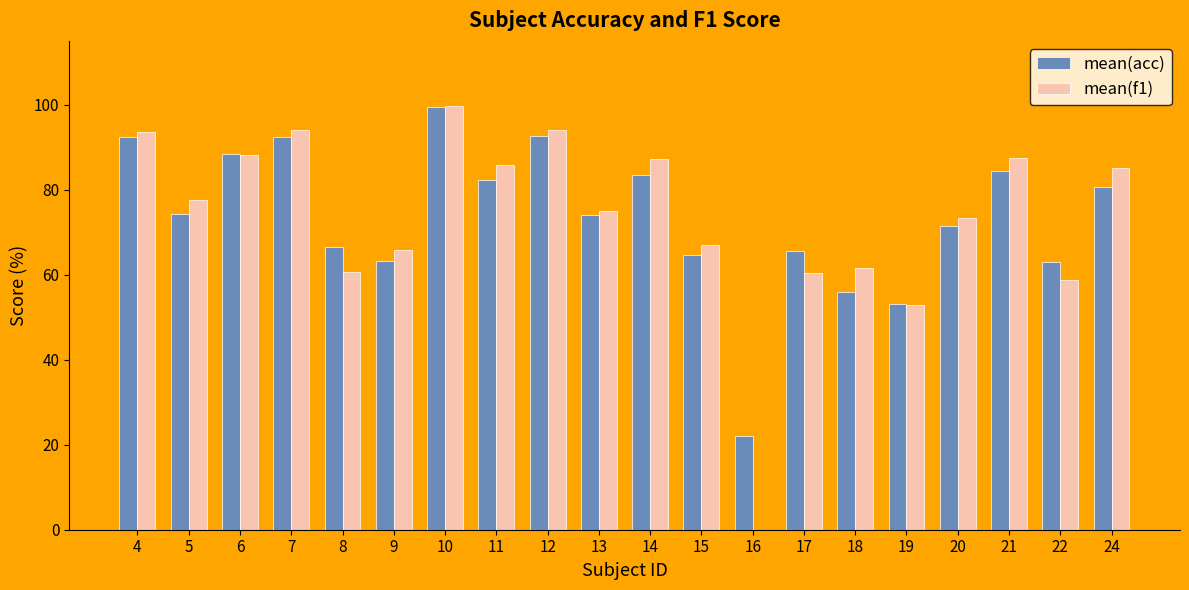

What is the sum of all mean(acc) values?

1470.1